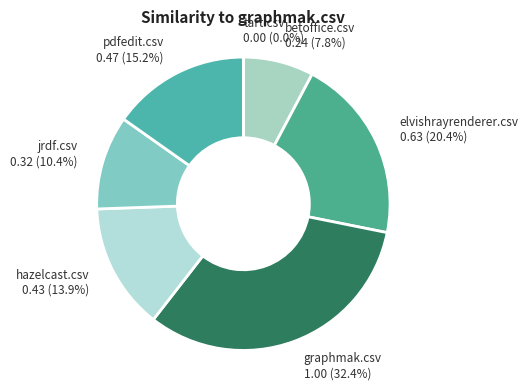

Count the number of slices in the pie.

7